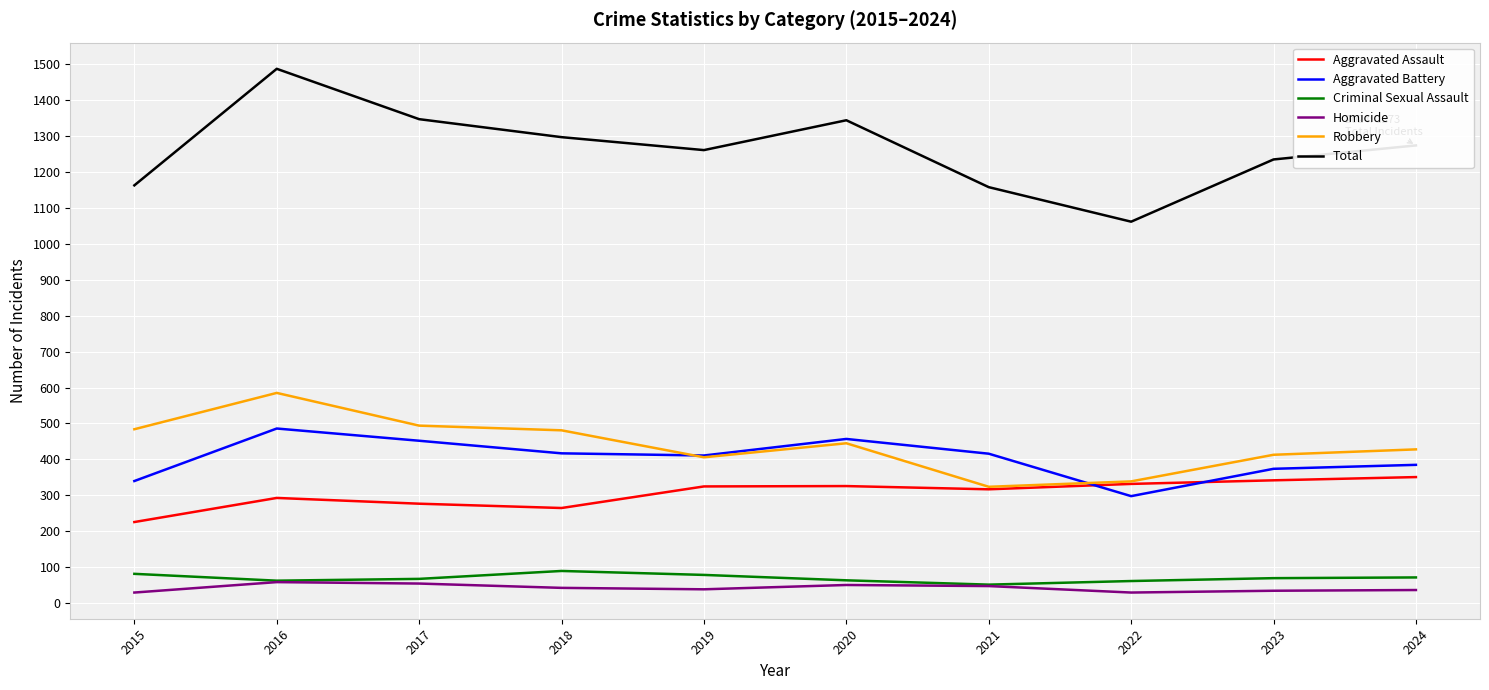

At which category is the sum across all series the highest?

2016